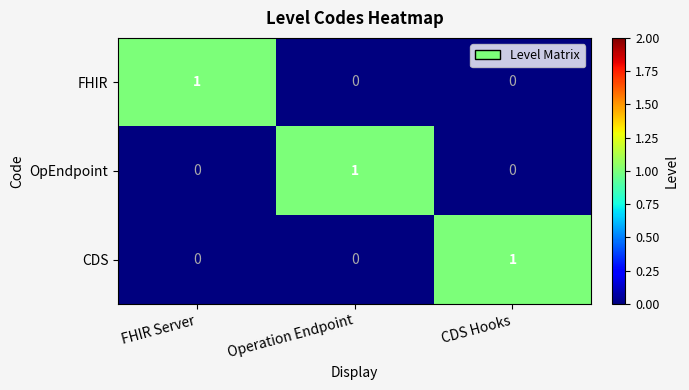

Count the OpEndpoint values in the range 0 to 1.

3